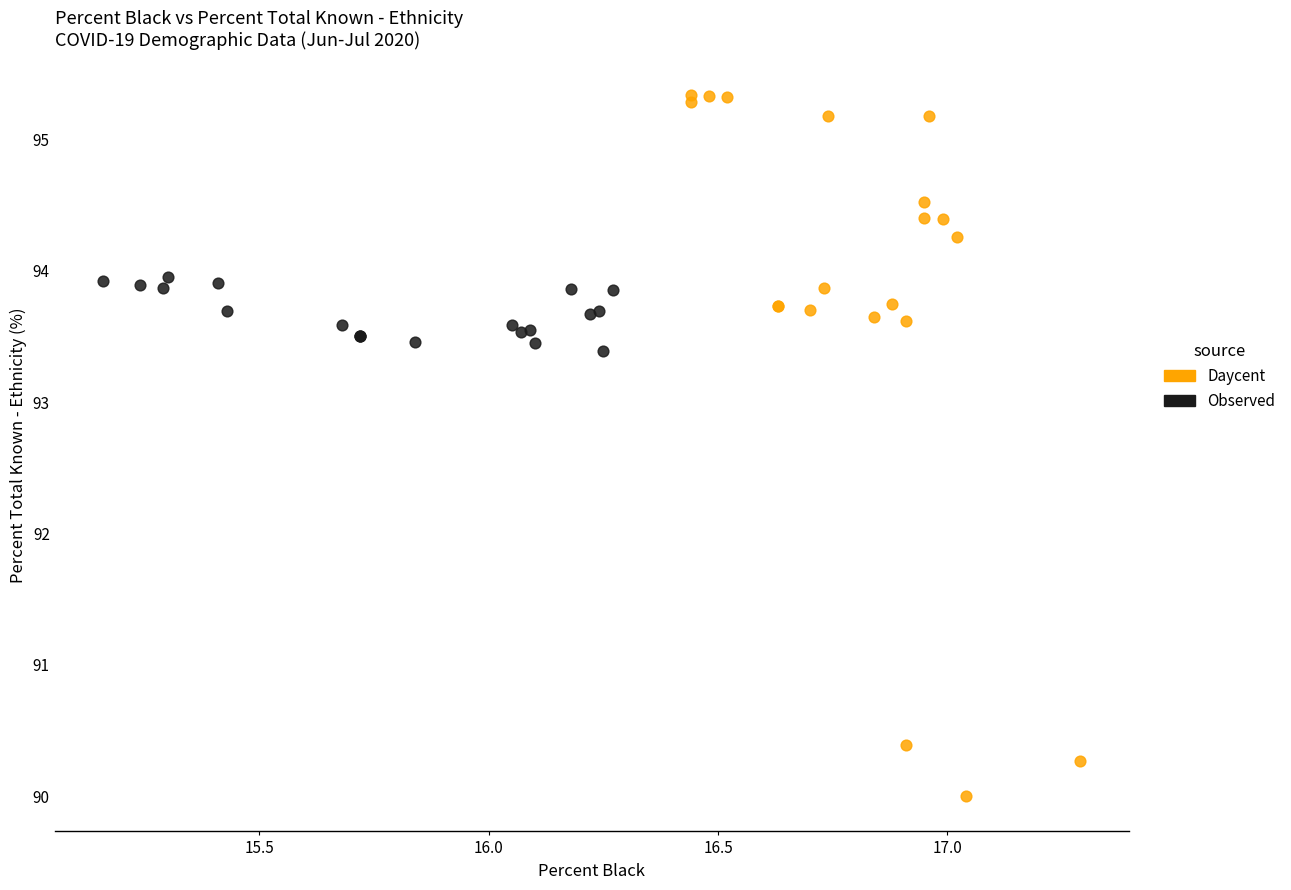

Which series contains the highest Y value?

Daycent